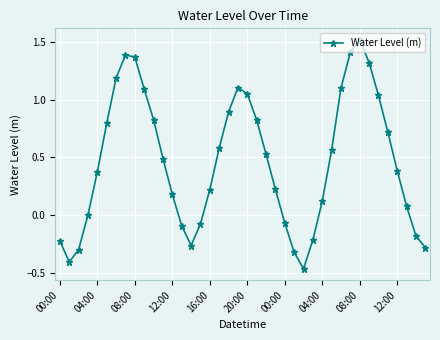

How many points are higher than both their immediate neighbors (excluding endpoints)?

3